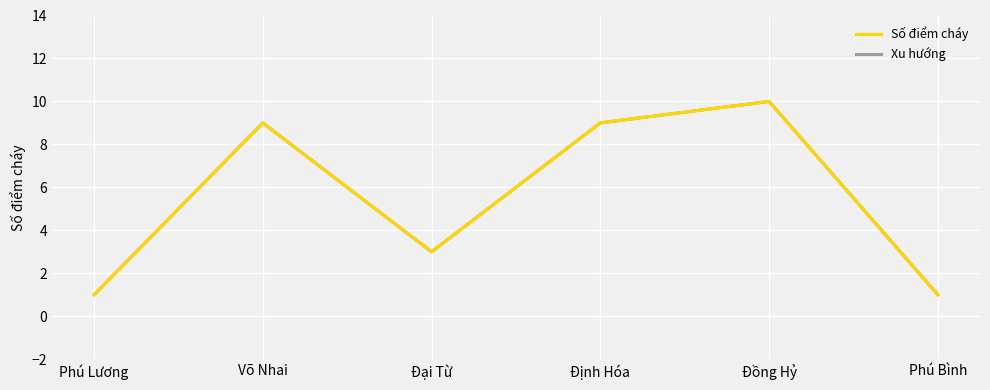

Reading right to left, extract all data points from this chart.

Số điểm cháy: 1	10	9	3	9	1
Xu hướng: 1	10	9	3	9	1